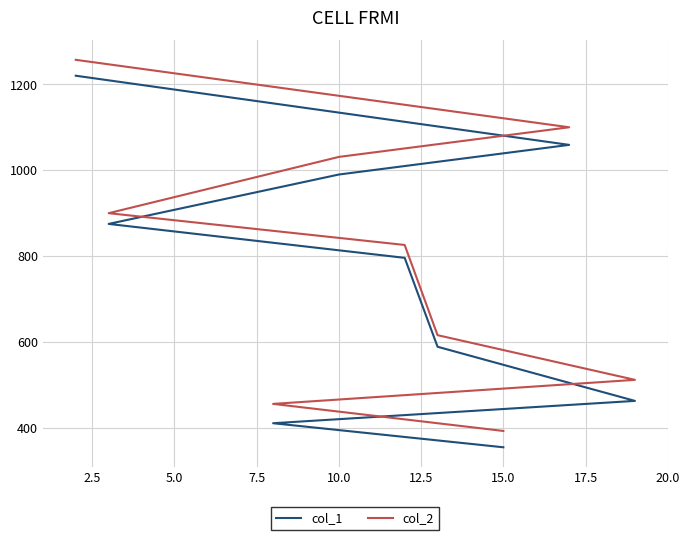

Reading left to right, list all the values displayed in this chart.

col_1: 355	411	463	589	796	875	990	1059	1220
col_2: 393	456	512	616	826	900	1031	1100	1257